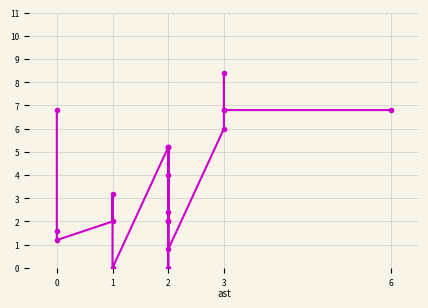

What is the sum of all values?

76.4